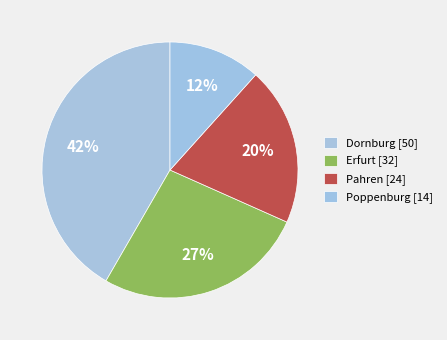

How many slices are in this pie chart?

4